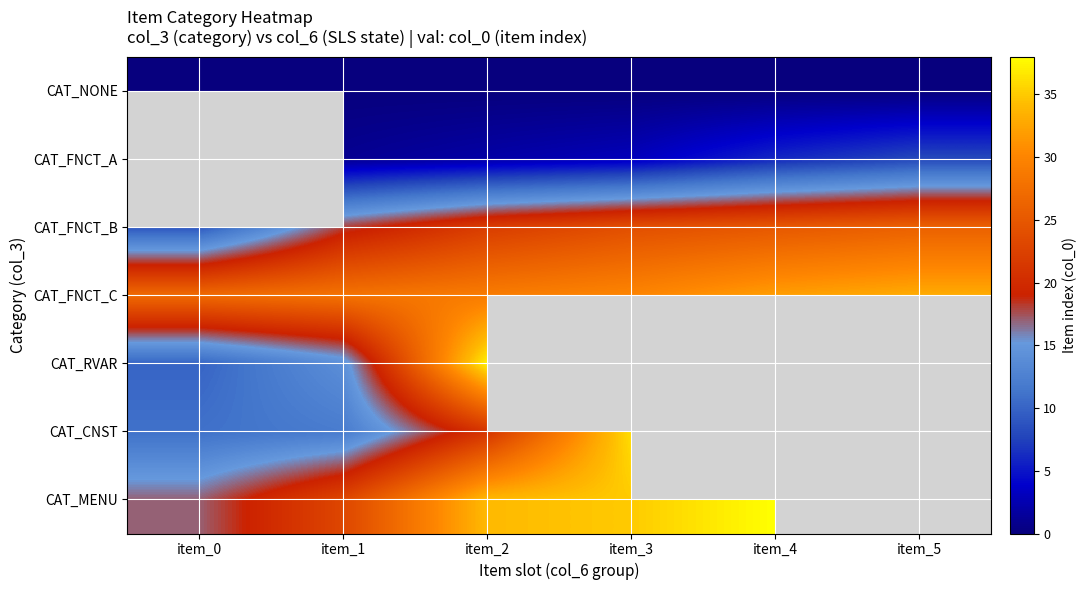

Rank the series by their maximum value, from highest to lowest.

CAT_FNCT_A, CAT_MENU, CAT_RVAR, CAT_CNST, CAT_FNCT_C, CAT_FNCT_B, CAT_NONE